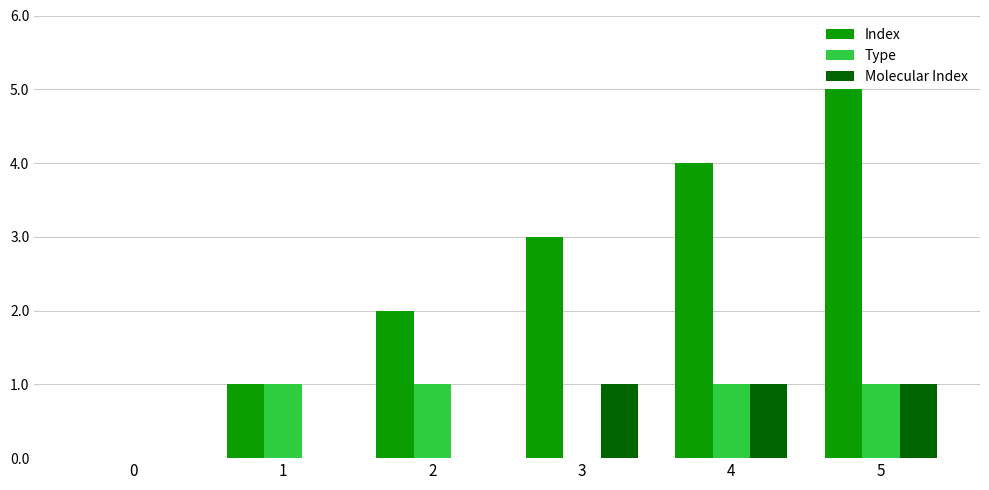

Is the value of Index at 4 greater than the value of Molecular Index at 2?

Yes